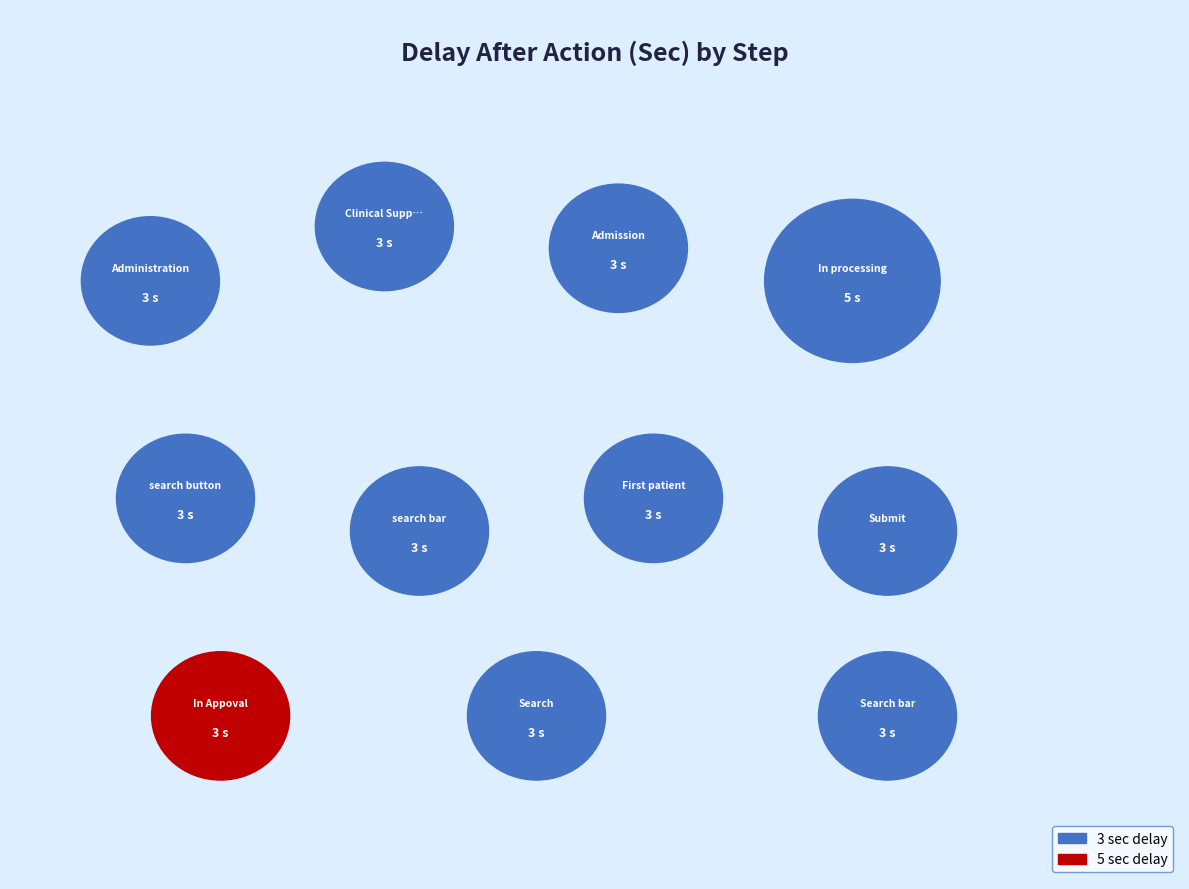

Which category has the biggest portion of the pie?

In processing